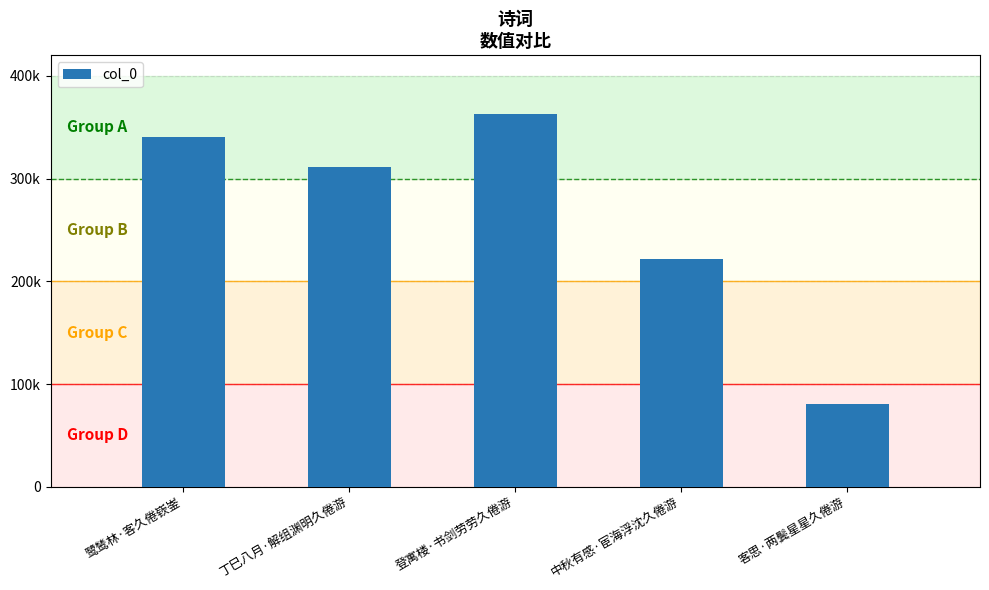

Reading right to left, transcribe all the data shown in this chart.

80881	222068	362820	311137	340405